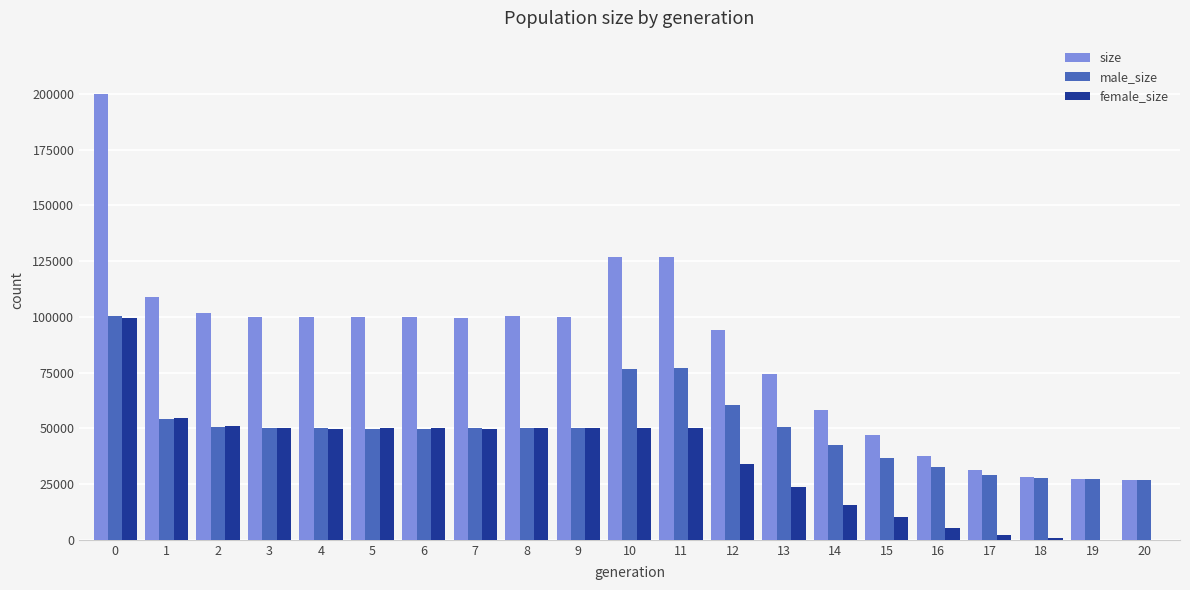

How many groups of bars are there?

21